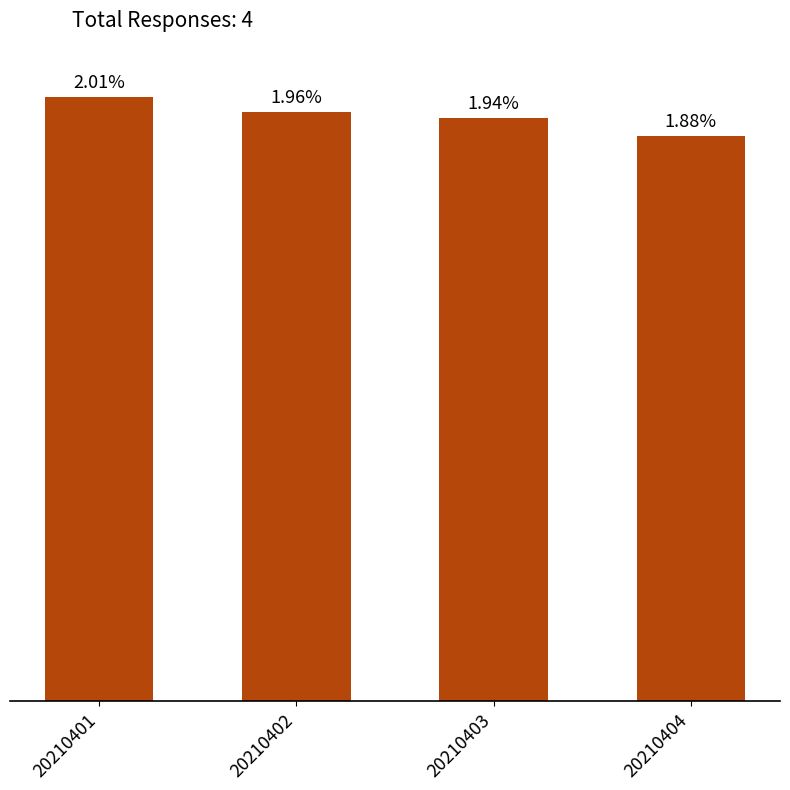

Rank the categories by value from lowest to highest.

20210404, 20210403, 20210402, 20210401